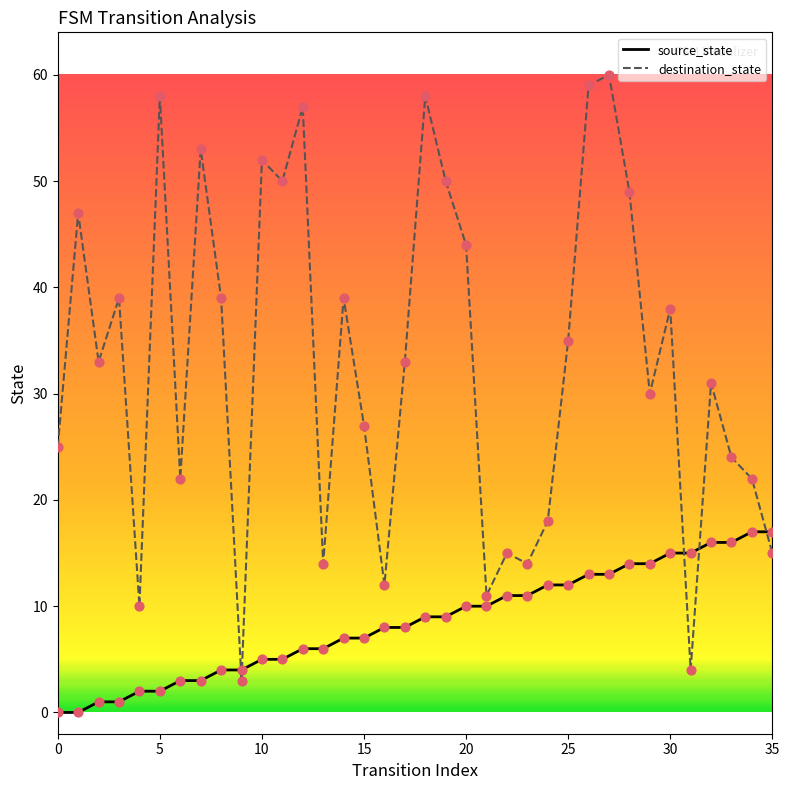

Which series has the largest total across all categories?

destination_state